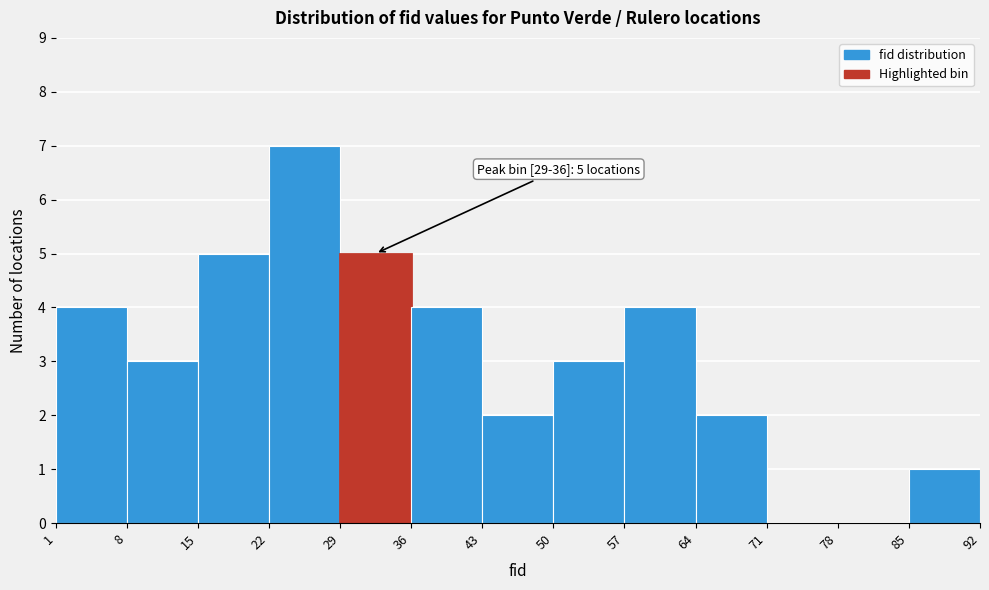

Over which range of the x-axis is the bar tallest?

22 to 29